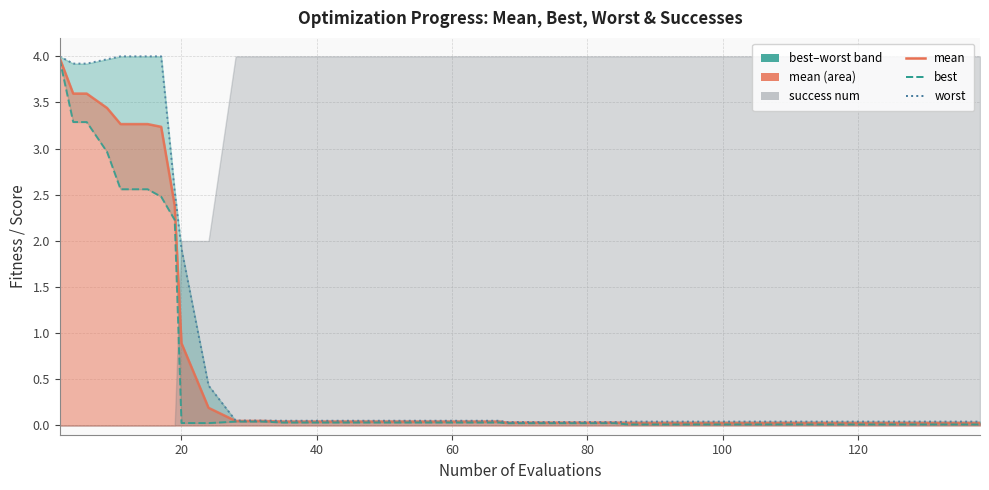

How many lines are shown in the chart?

3